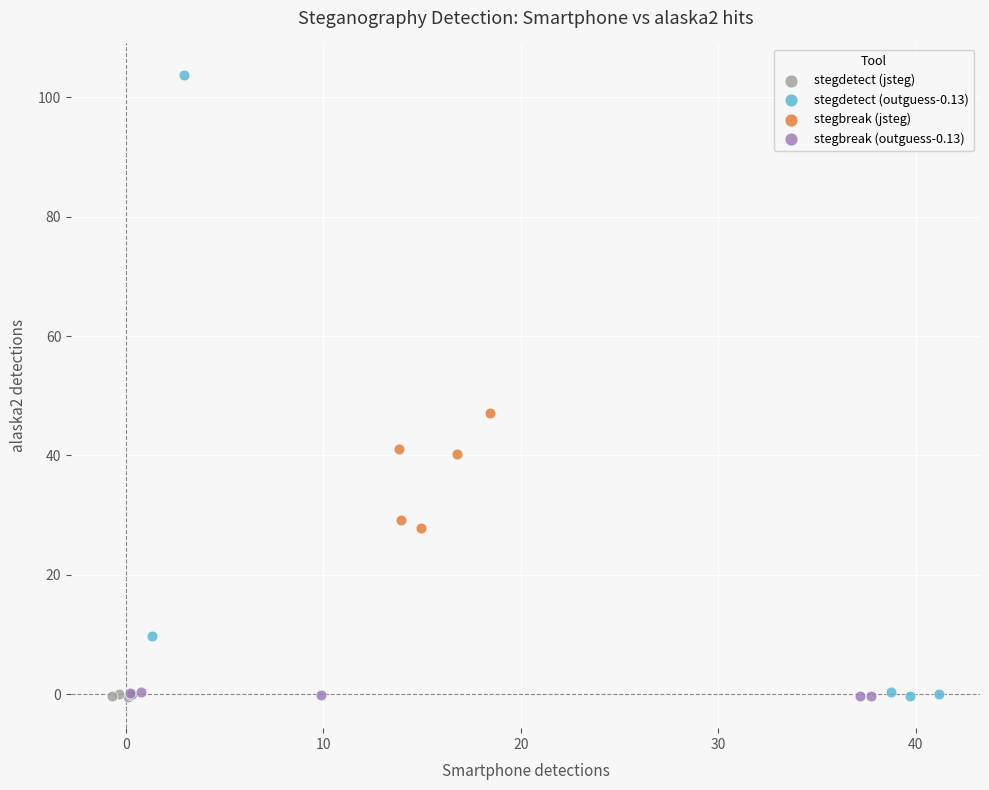

Which series contains the highest Y value?

stegdetect (outguess-0.13)